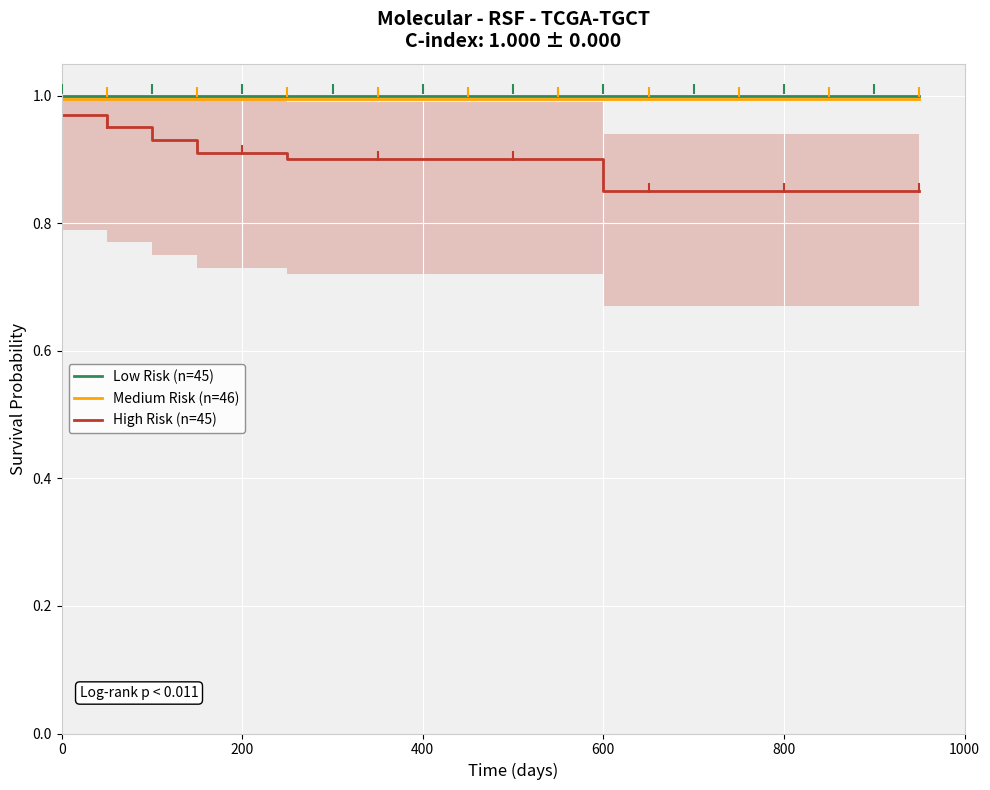

Which series contains the highest Y value?

Low Risk (n=45)